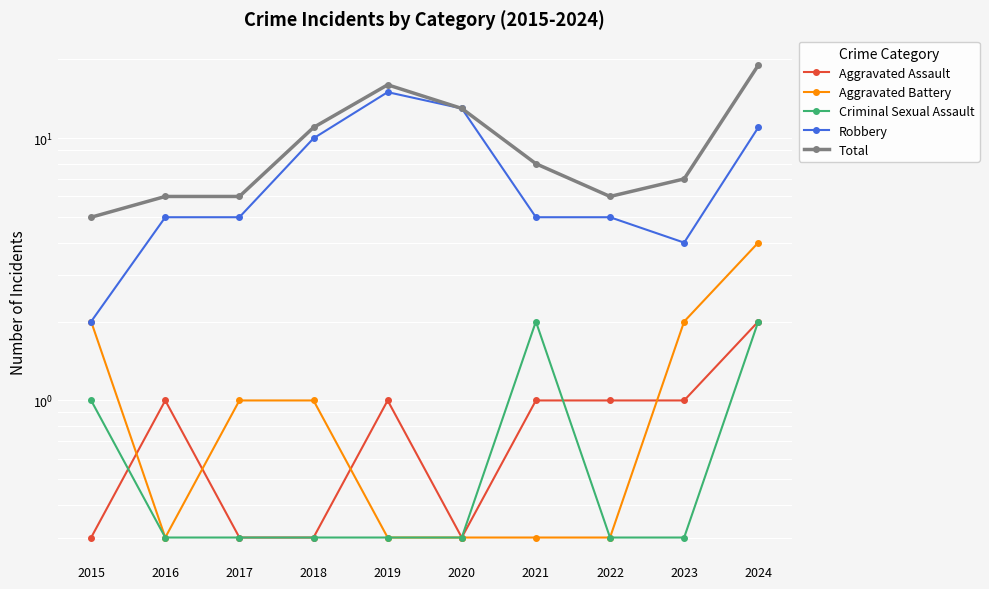

What is the value of the Total point at the 3rd from the left?

6.0